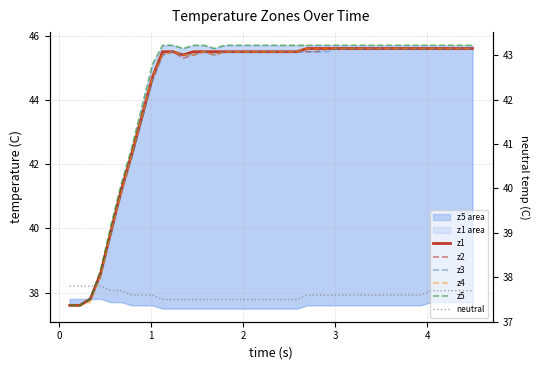

How many data points in z3 are above 45?

31